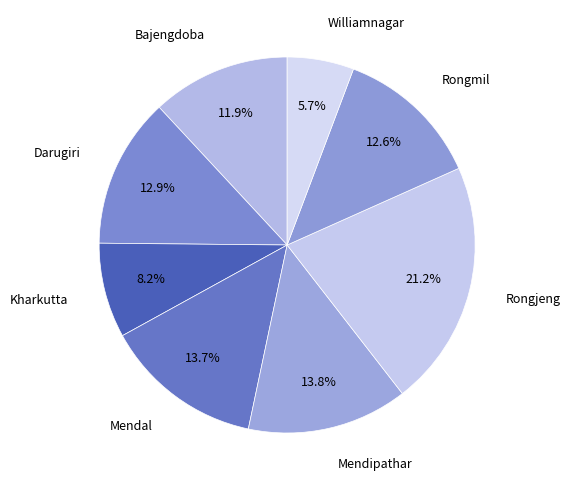

What percentage is the Kharkutta slice, to the nearest percent?

8%